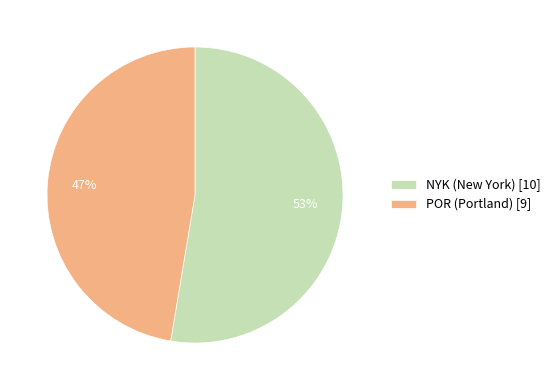

To the nearest percent, what is the average slice percentage?

50%